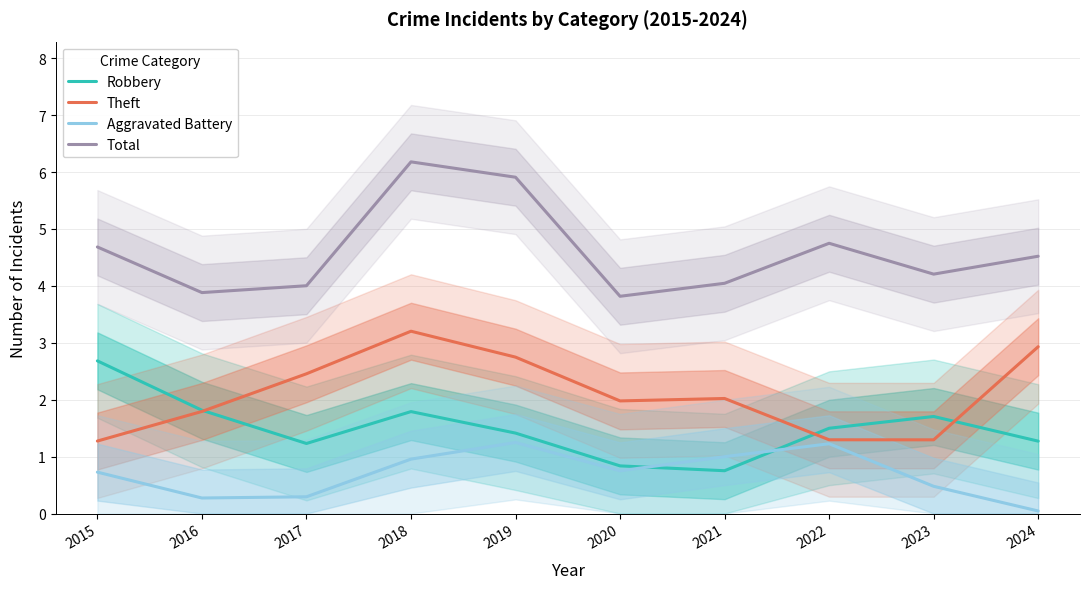

True or false: Total and Robbery cross at least once.

False